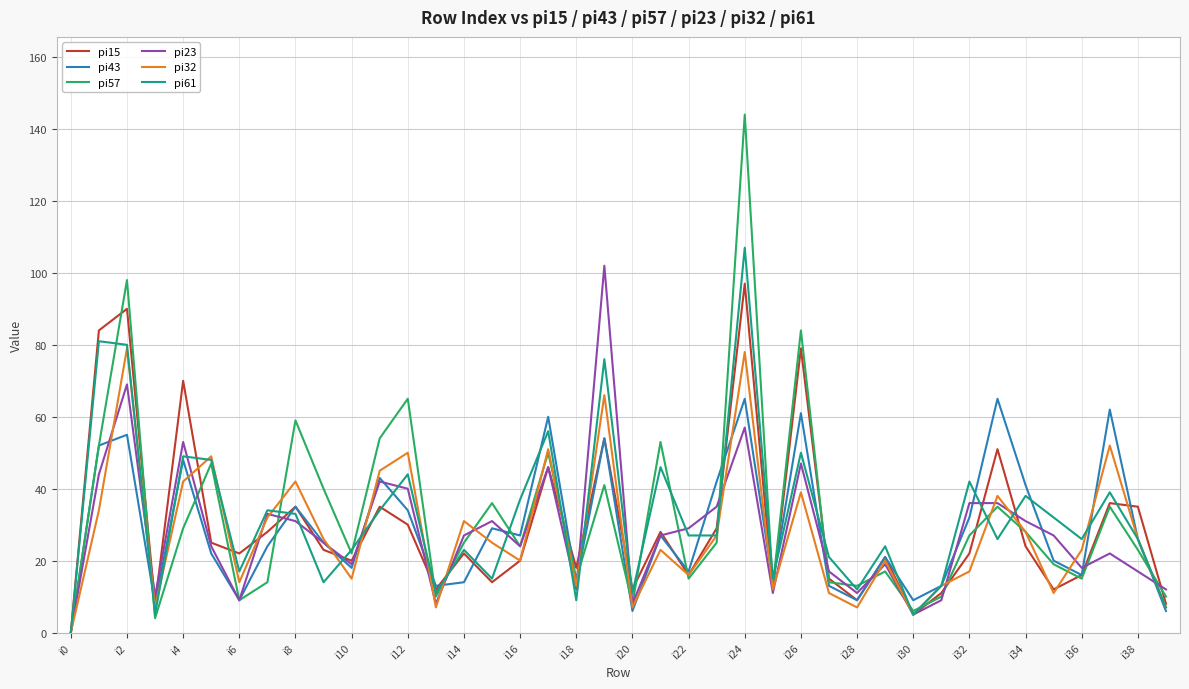

Which series has the largest range (max minus min)?

pi57